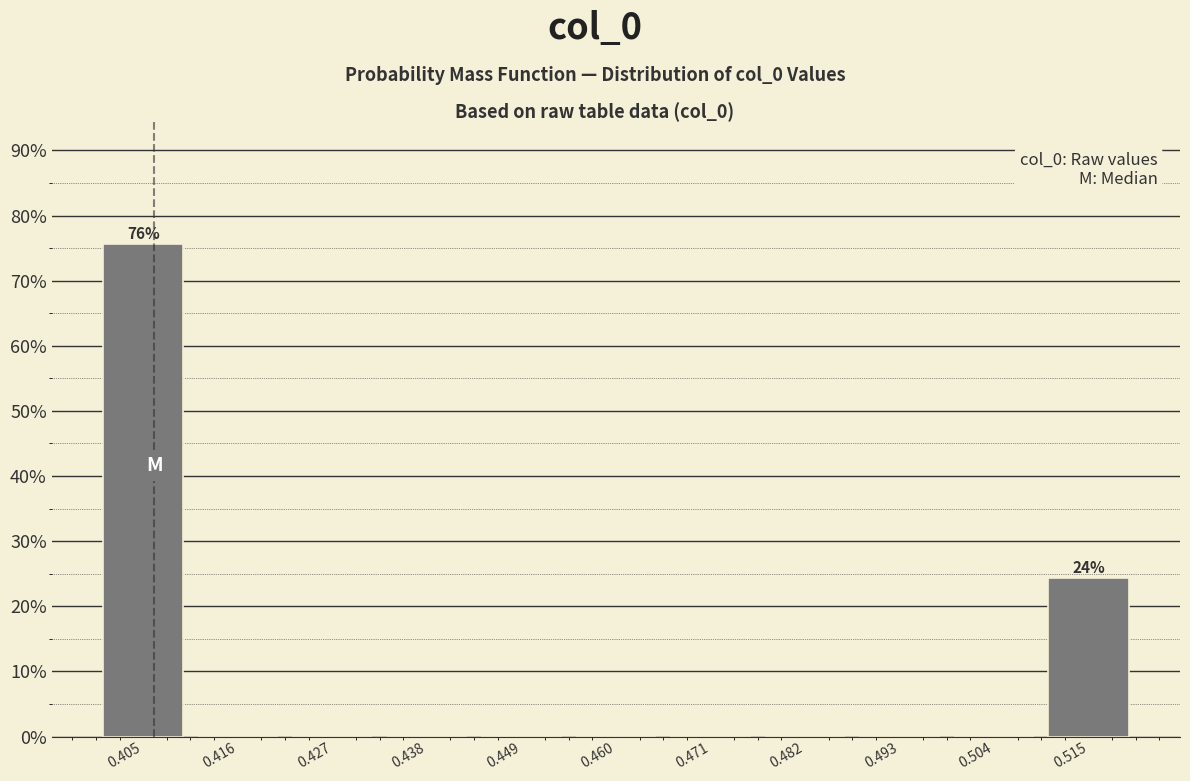

Over which range of the x-axis is the bar tallest?

0.400 to 0.410